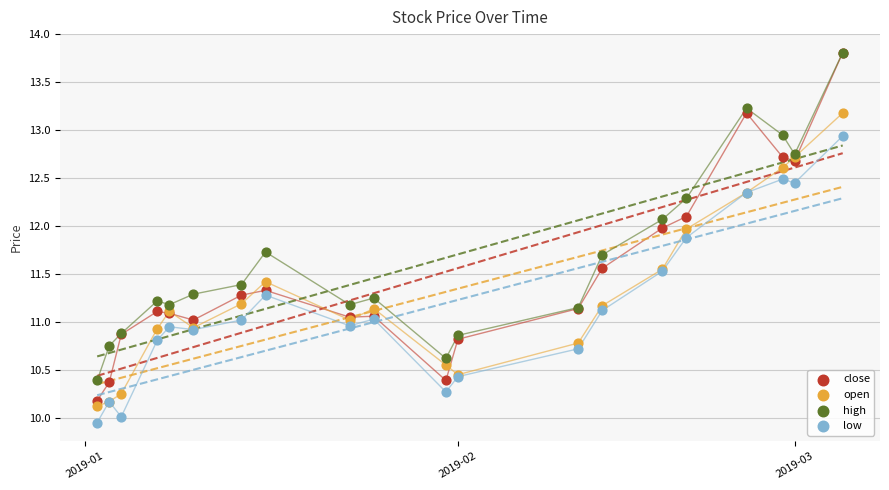

What are all the series names shown in the legend?

close, open, high, low